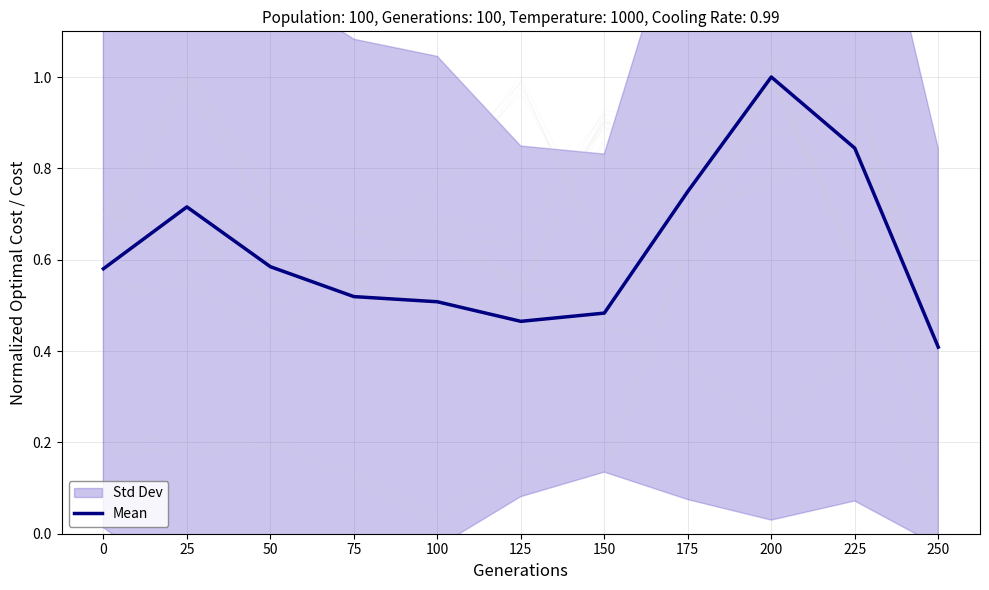

True or false: the data has more than 2 interior local peaks.

False